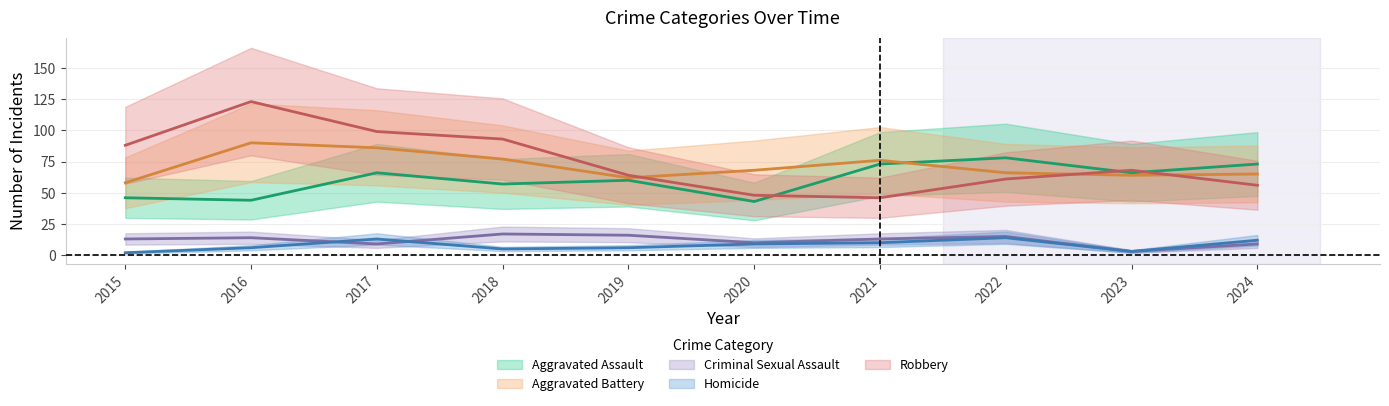

What is the difference between the maximum and second lowest values in the Criminal Sexual Assault series?

8